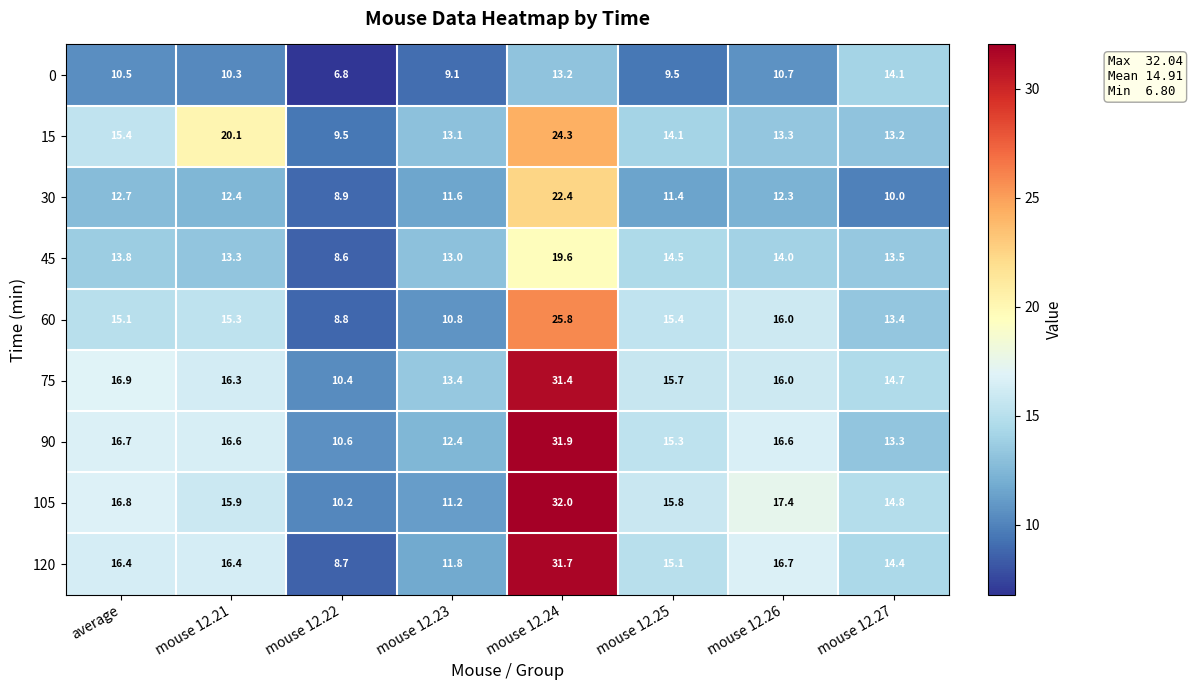

At which category is the sum across all series the highest?

mouse 12.24